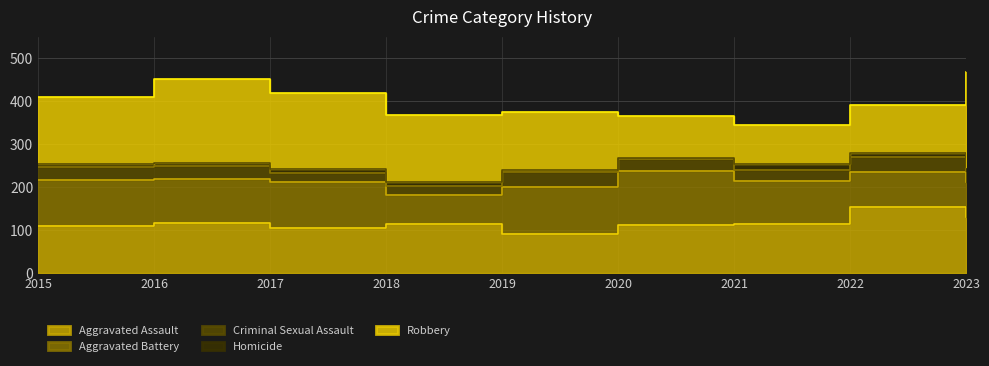

Between 2017 and 2021, which series saw the biggest shift?

Robbery